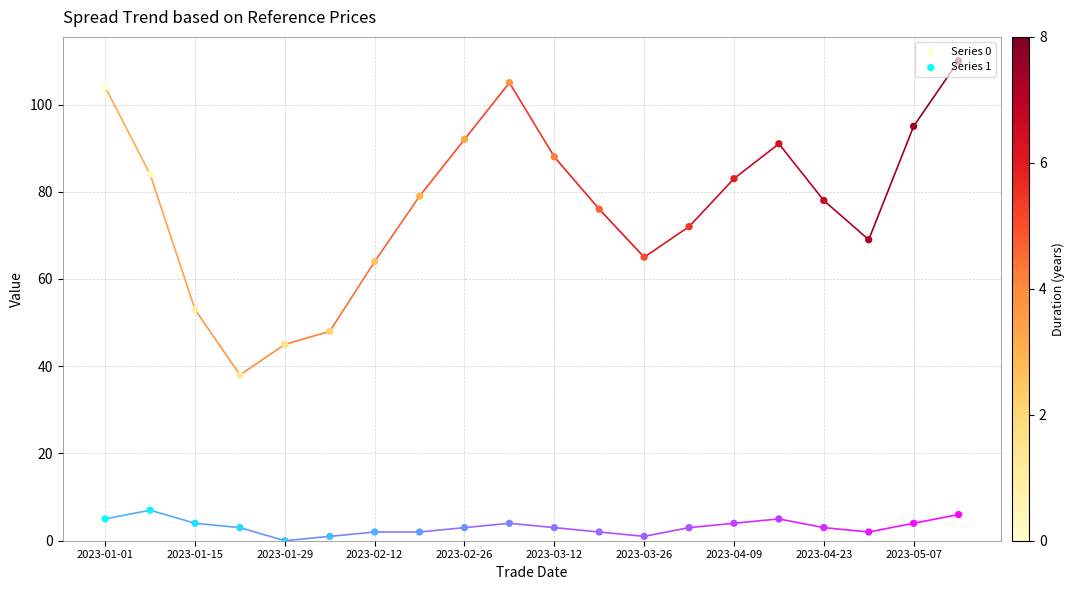

Which series contains the highest Y value?

Series 0